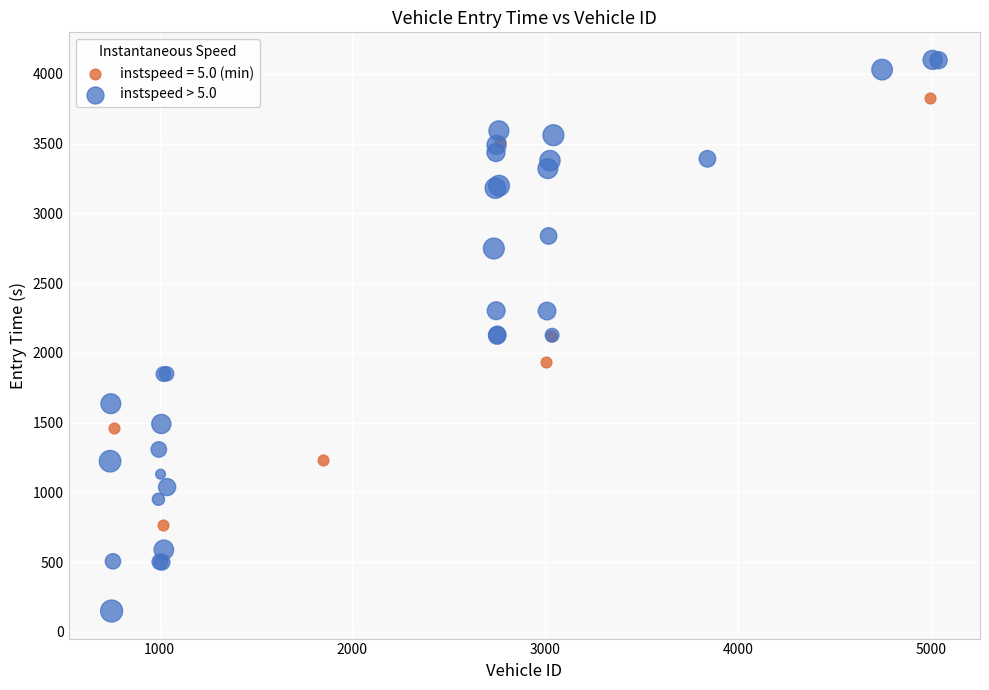

Which series has the widest spread of Y values?

instspeed > 5.0